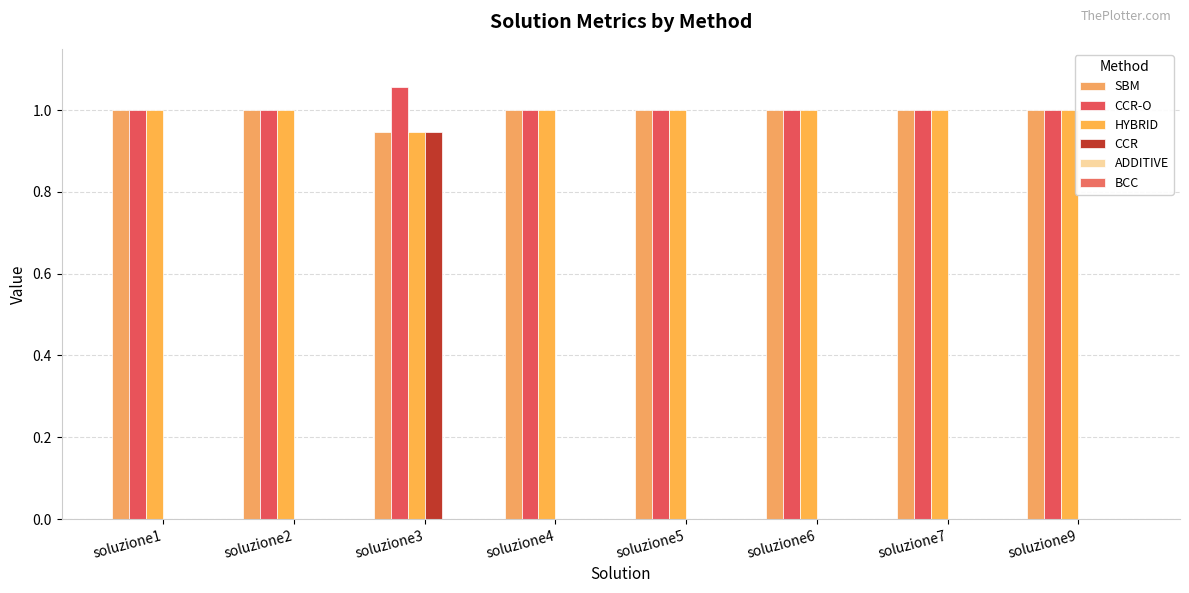

Rank the series at soluzione3 from highest to lowest value.

CCR-O, SBM, HYBRID, CCR, ADDITIVE, BCC